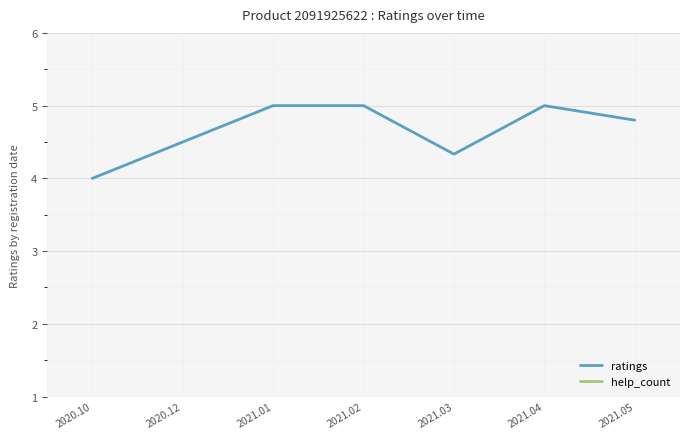

List the series in order of their peak value, highest first.

ratings, help_count